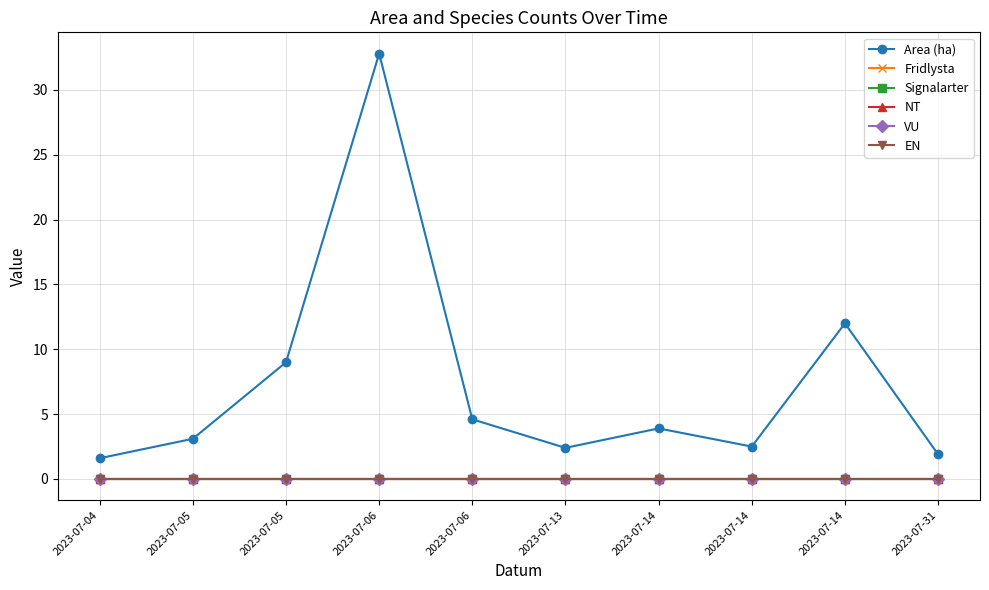

Between 2023-07-06 and 2023-07-14, which series saw the biggest shift?

Area (ha)